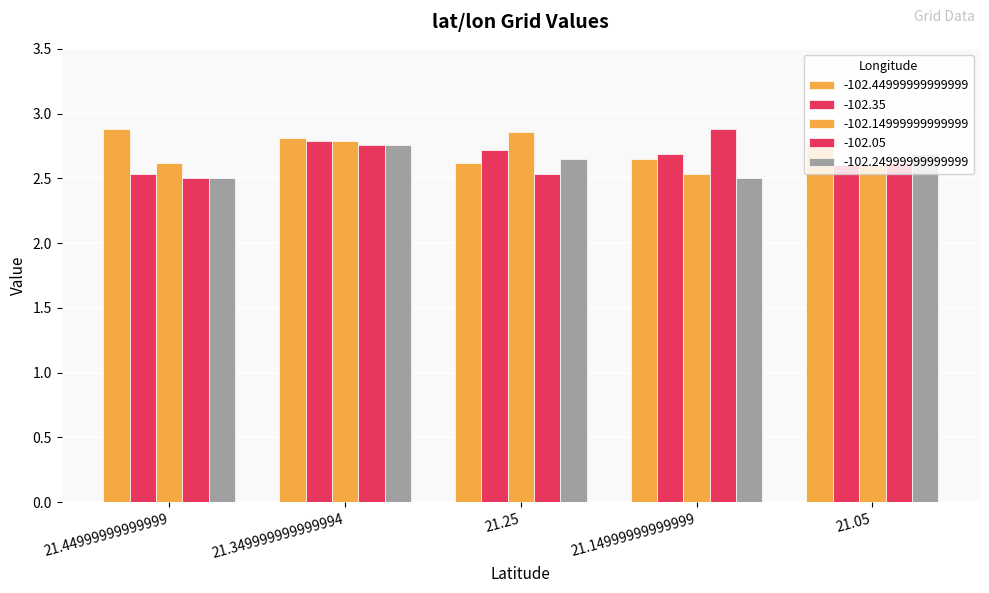

Reading left to right, list all the values displayed in this chart.

-102.44999999999999: 2.9	2.8	2.6	2.6	2.8
-102.35: 2.5	2.8	2.7	2.7	2.6
-102.14999999999999: 2.6	2.8	2.9	2.5	2.6
-102.05: 2.5	2.8	2.5	2.9	2.6
-102.24999999999999: 2.5	2.8	2.6	2.5	2.7